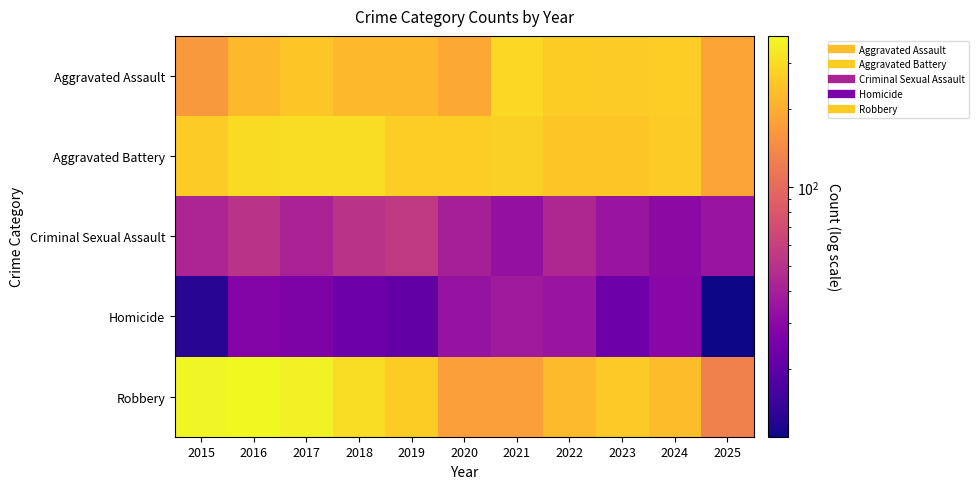

Which series has the largest total across all categories?

Aggravated Battery